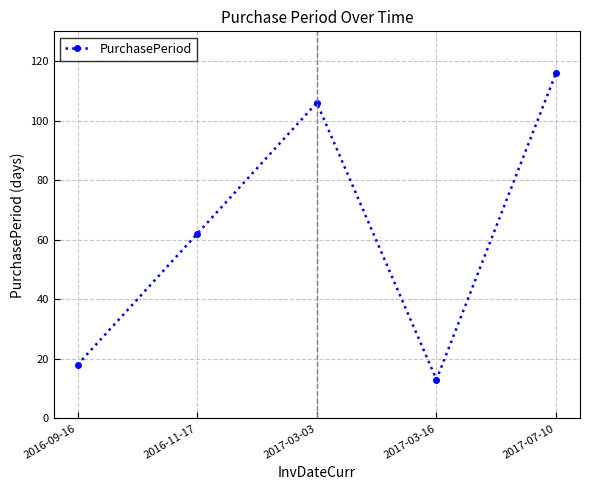

The chart shows a value of 182 at 2017-07-10. True or false?

False